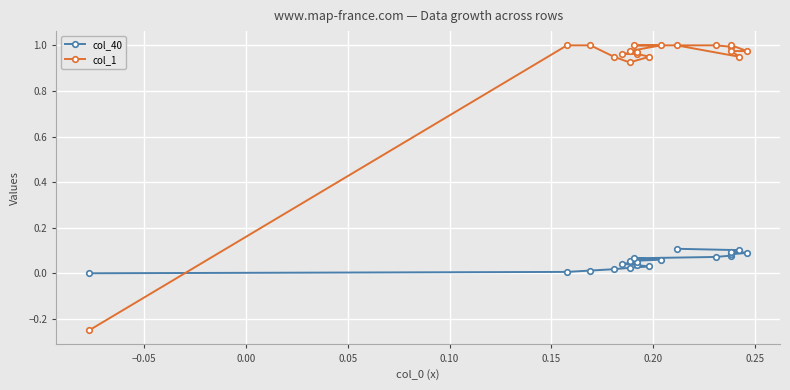

How many data points in col_1 are less than 0?

1